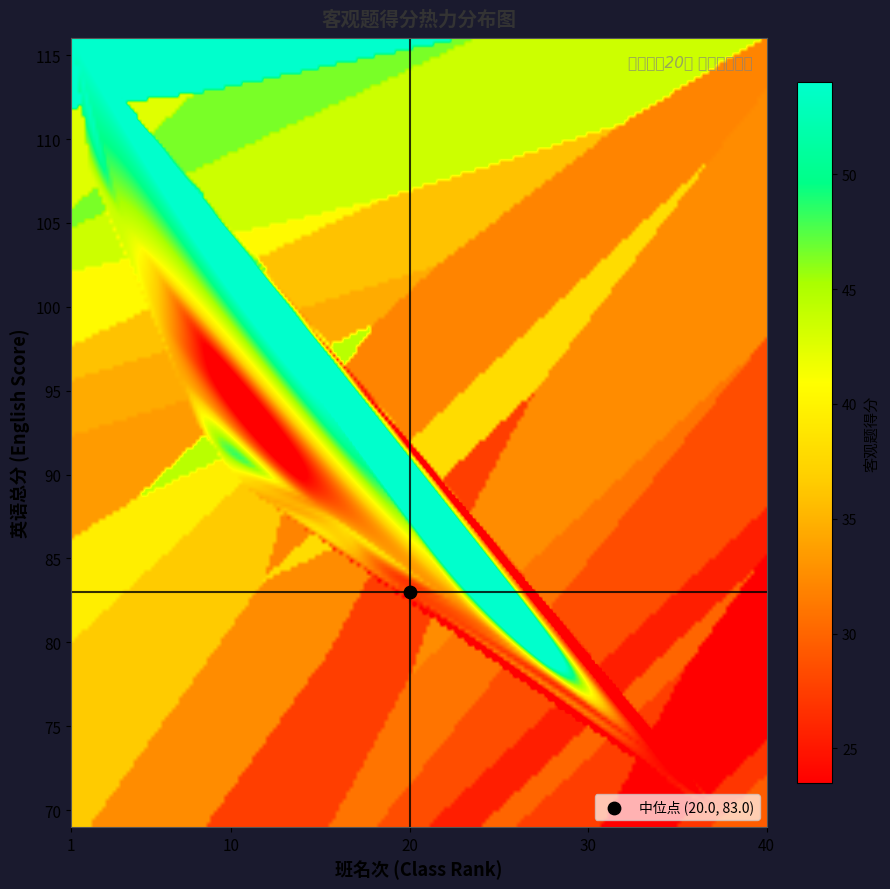

Reading left to right, list all the values displayed in this chart.

梁倍硕: 116.0	1.0	54.0
刘雨欣: 108.0	2.0	42.5
程思奇: 107.0	3.0	46.5
常一鸣: 105.0	4.0	43.5
张梓兰: 101.0	5.0	40.5
李向展: 99.0	6.0	36.0
种舒莹: 96.0	7.0	34.5
徐梓若: 93.0	8.0	33.5
刘丰源: 92.0	9.0	44.5
曹家赫: 90.0	10.0	39.5
陈肖楠: 89.0	11.0	36.5
刘妍辰: 89.0	11.0	33.5
王露: 89.0	11.0	35.0
靳梦森: 89.0	11.0	37.5
吴陈恩: 88.0	15.0	32.0
李姿漫: 87.0	16.0	38.0
刘奥运: 85.0	17.0	34.5
聂铭锐: 85.0	17.0	32.5
周慧敏: 84.0	19.0	27.5
刘威言: 83.0	20.0	32.5
谢子涵: 83.0	20.0	27.5
任俊兆: 83.0	20.0	32.5
孟君硕: 82.0	23.0	32.5
王梓宁: 81.0	24.0	34.5
程然: 81.0	24.0	32.5
朱惠雯: 81.0	24.0	32.5
李鑫壑: 81.0	24.0	31.0
乔悦: 78.0	28.0	28.5
方晨曦: 78.0	28.0	40.5
叶皓予: 76.0	30.0	25.5
龚思琪: 75.0	31.0	30.0
孙奥然: 74.0	32.0	27.5
路萧菡: 74.0	32.0	24.0
王迎奥: 73.0	34.0	23.5
乔琨瑜: 73.0	34.0	26.0
栾树: 71.0	36.0	23.5
陈思涵: 70.0	37.0	27.0
王科棋: 69.0	38.0	29.5
刘思含: 69.0	38.0	25.0